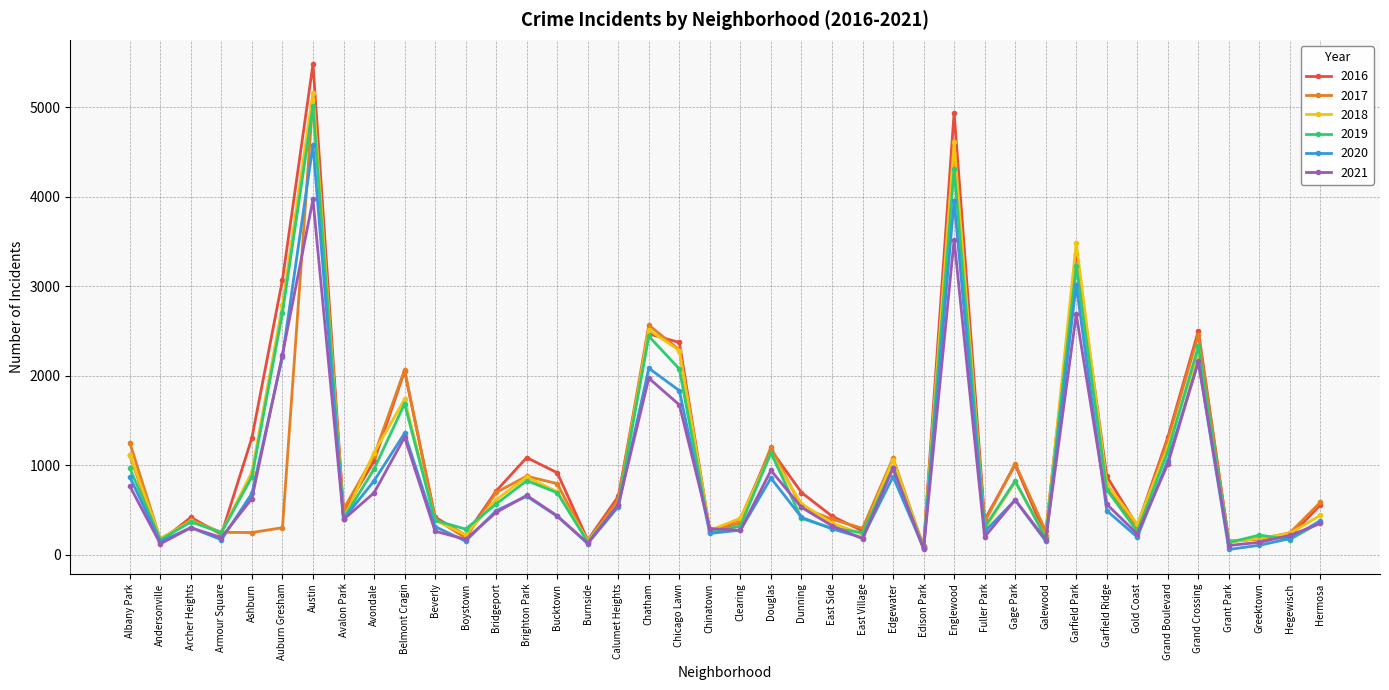

At which label does 2019 first exceed 561?

Albany Park